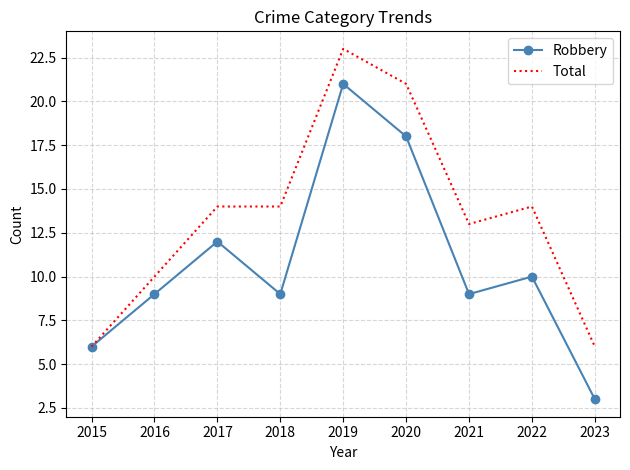

At 2016, list the series in order from smallest to largest.

Robbery, Total